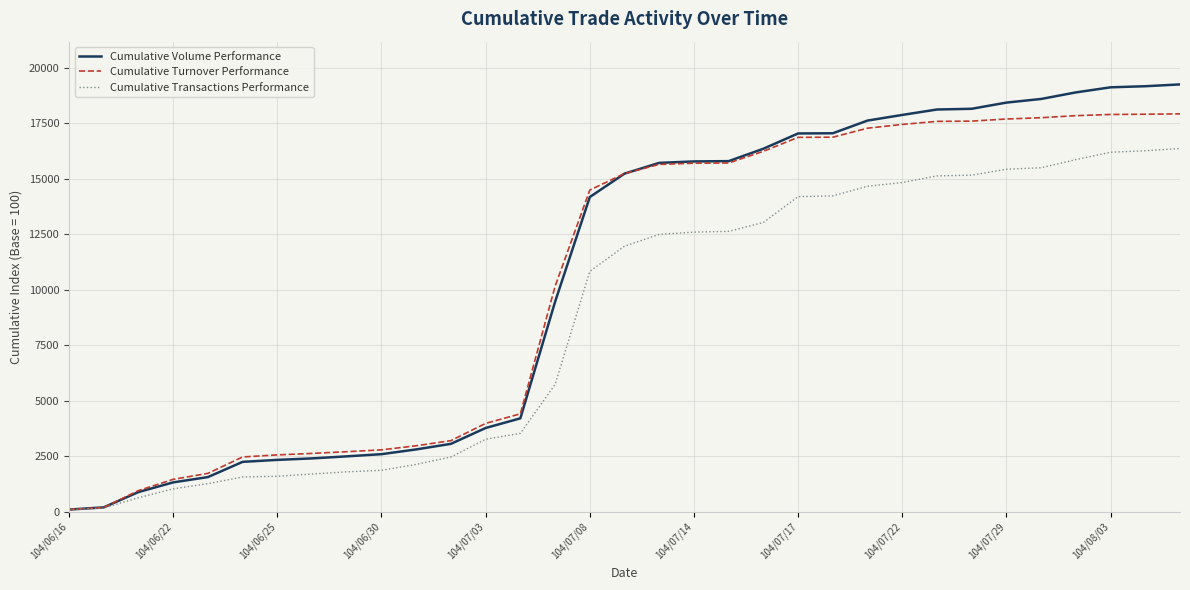

Rank the series by their maximum value, from lowest to highest.

Cumulative Transactions Performance, Cumulative Turnover Performance, Cumulative Volume Performance